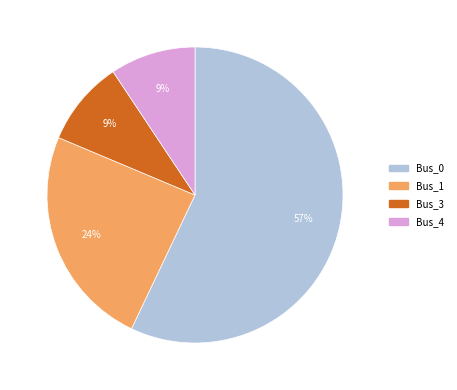

Does any single category account for the majority?

Yes